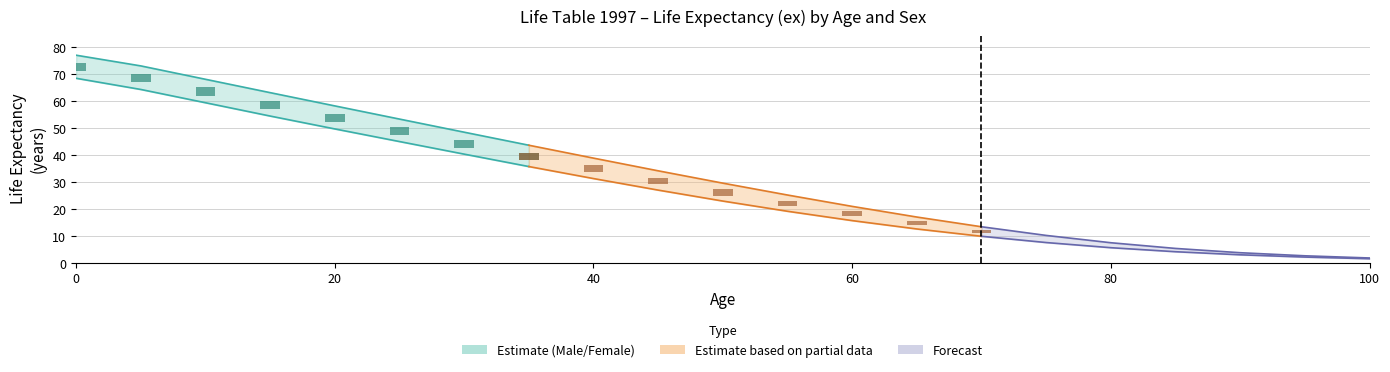

What is the sum of all ex_female values?

695.8